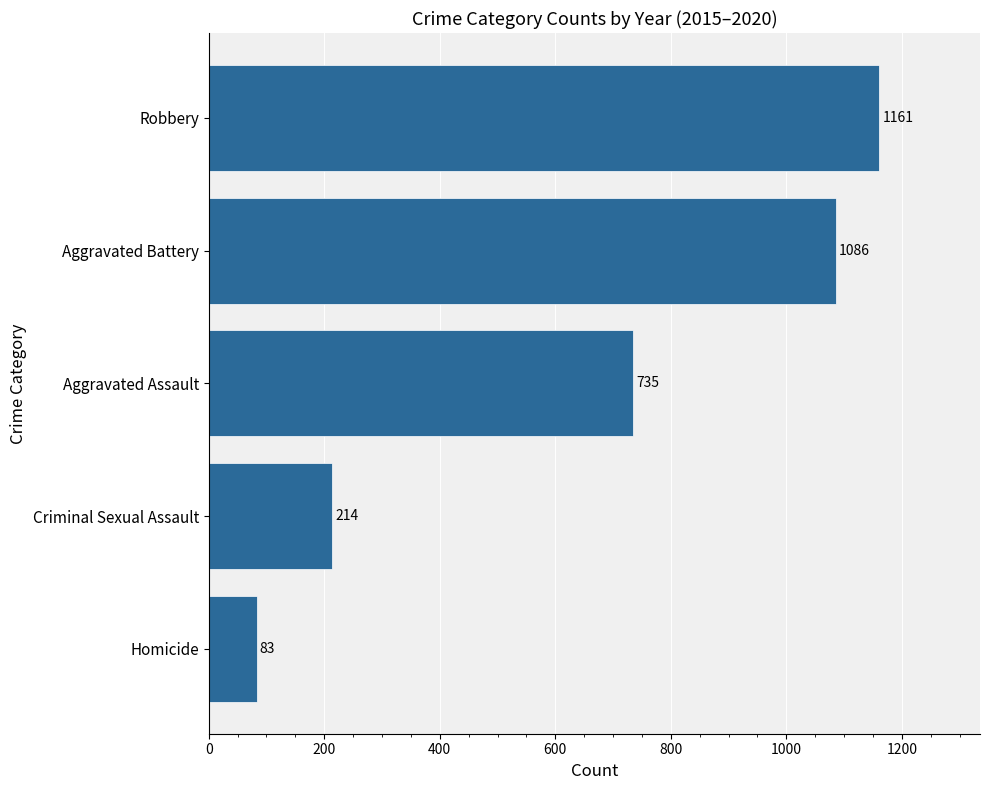

Is it true that the value at Criminal Sexual Assault is 90?

False